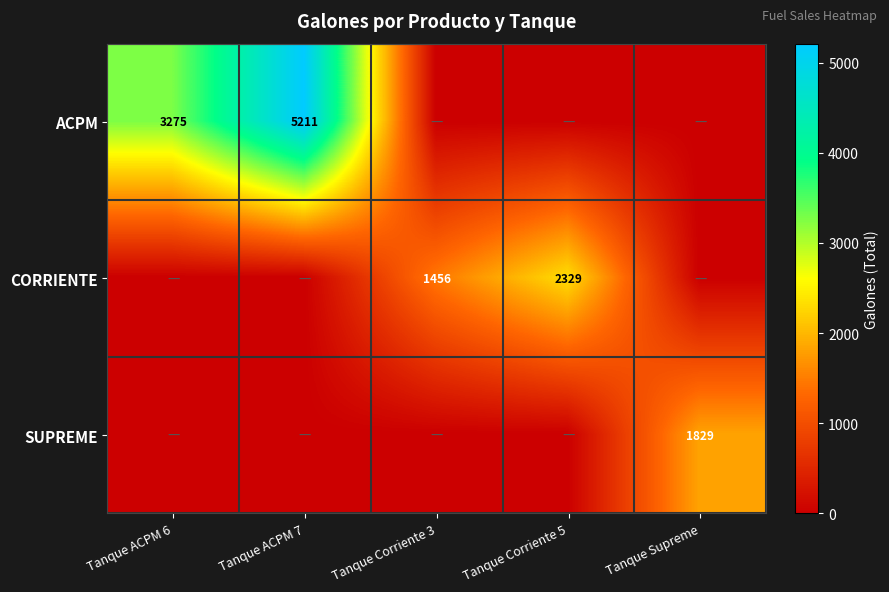

Is it true that ACPM equals 3275 at Tanque ACPM 6?

True